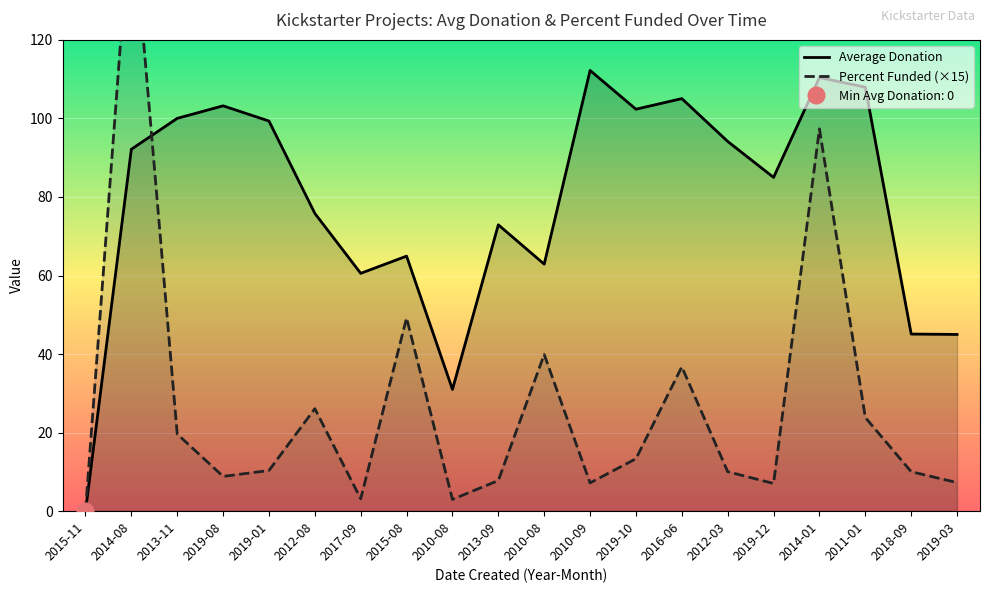

List the series in order of their overall mean, highest first.

Average Donation, Percent Funded